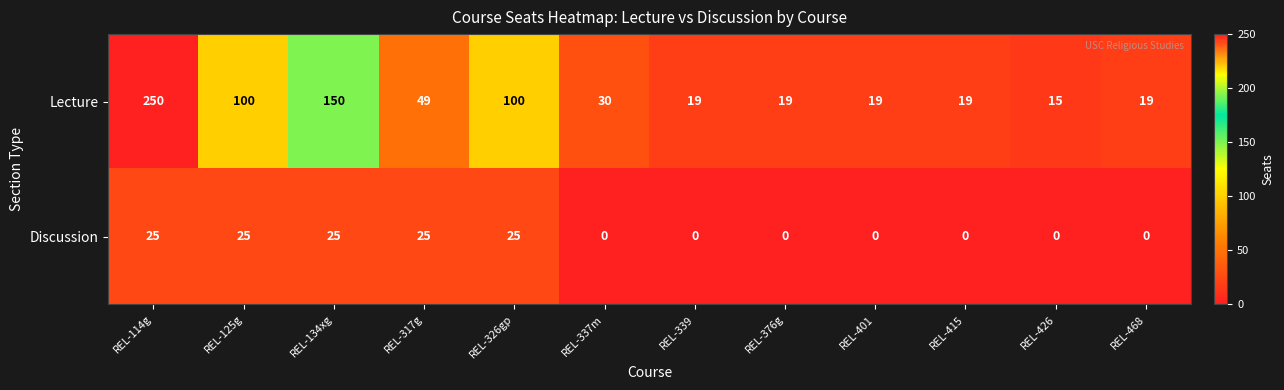

At how many categories does at least one series exceed 201?

1